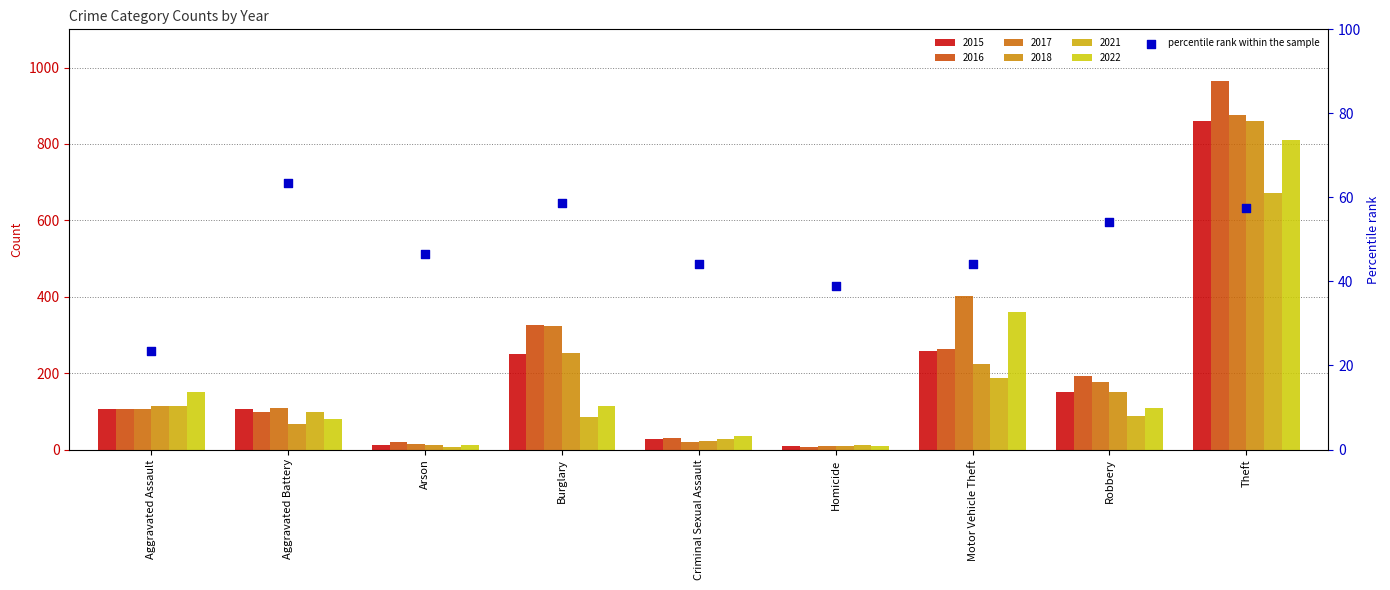

What is the change in value from Burglary to Criminal Sexual Assault?

-14.7